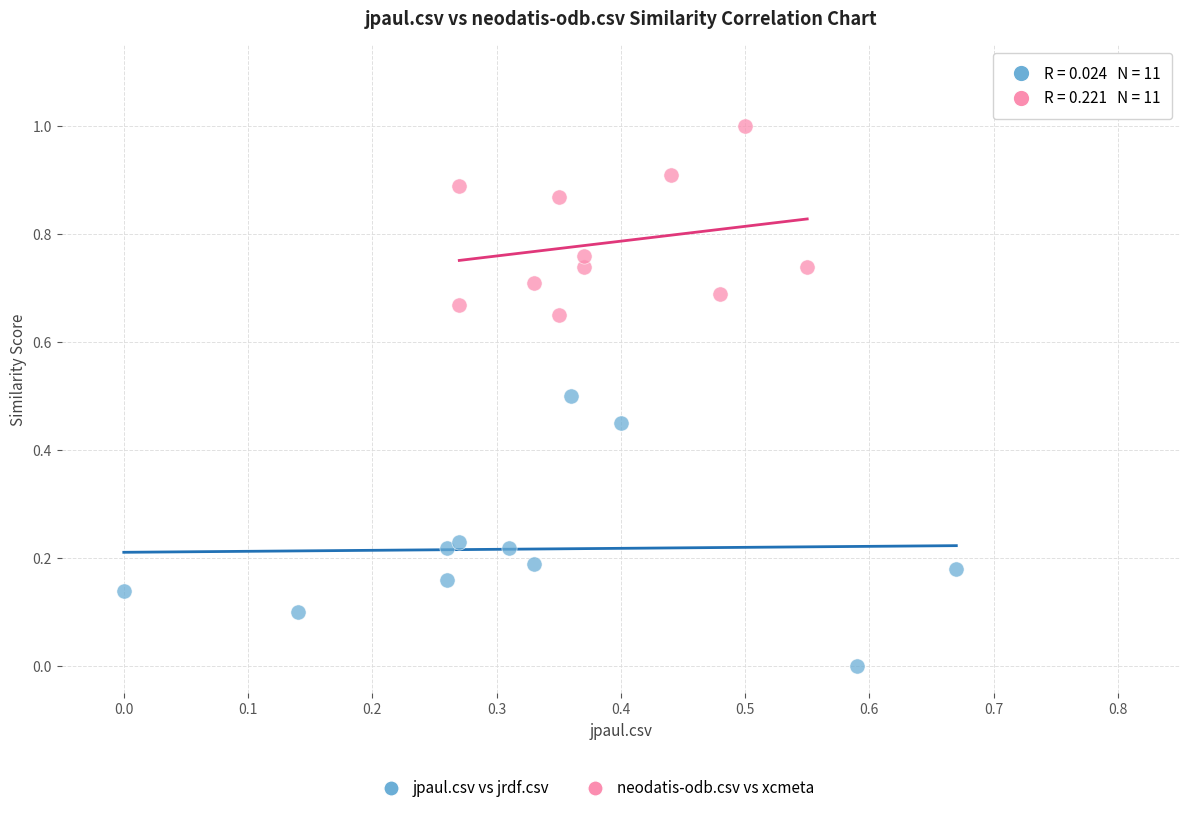

Which series reaches the maximum Y coordinate?

neodatis-odb.csv vs xcmeta